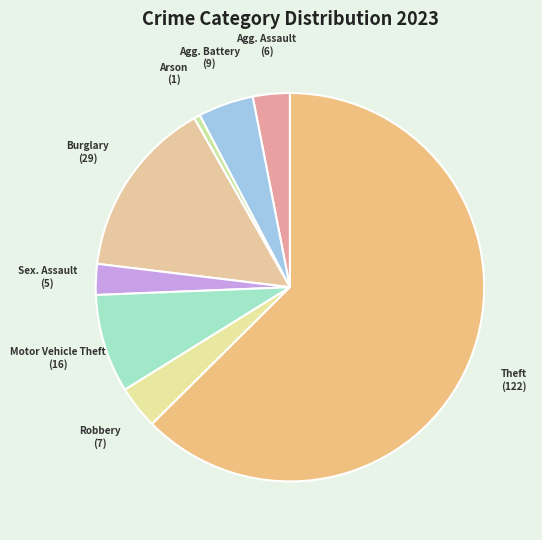

How many slices are in this pie chart?

8